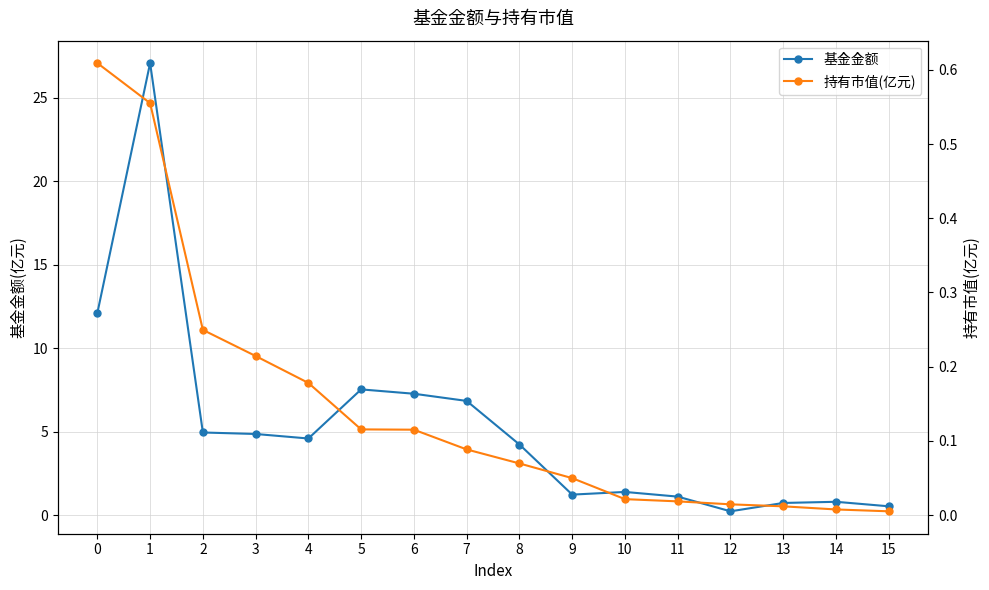

What are all the series names shown in the legend?

基金金额, 持有市值(亿元)